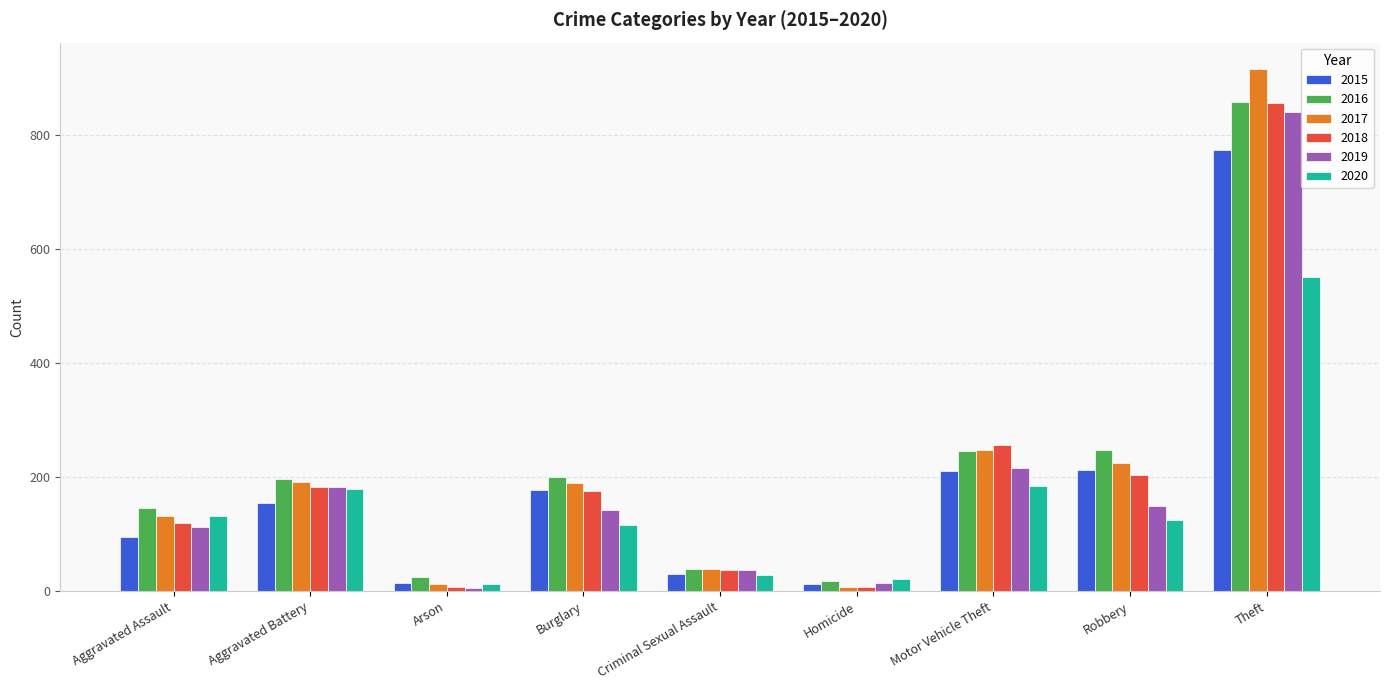

At which label does 2017 first exceed 189?

Aggravated Battery